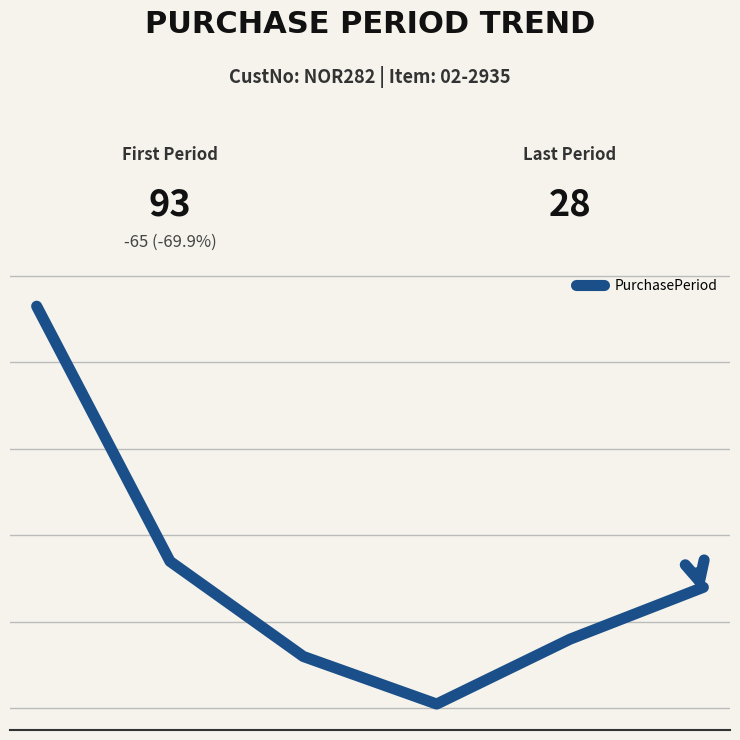

Reading left to right, extract all data points from this chart.

0=93	1=34	2=12	3=1	4=16	5=28